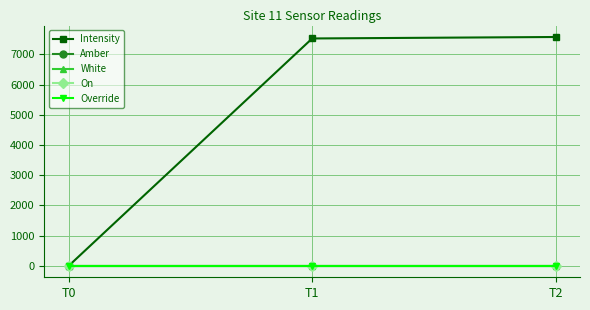

Between T1 and T2, which series saw the biggest shift?

Intensity